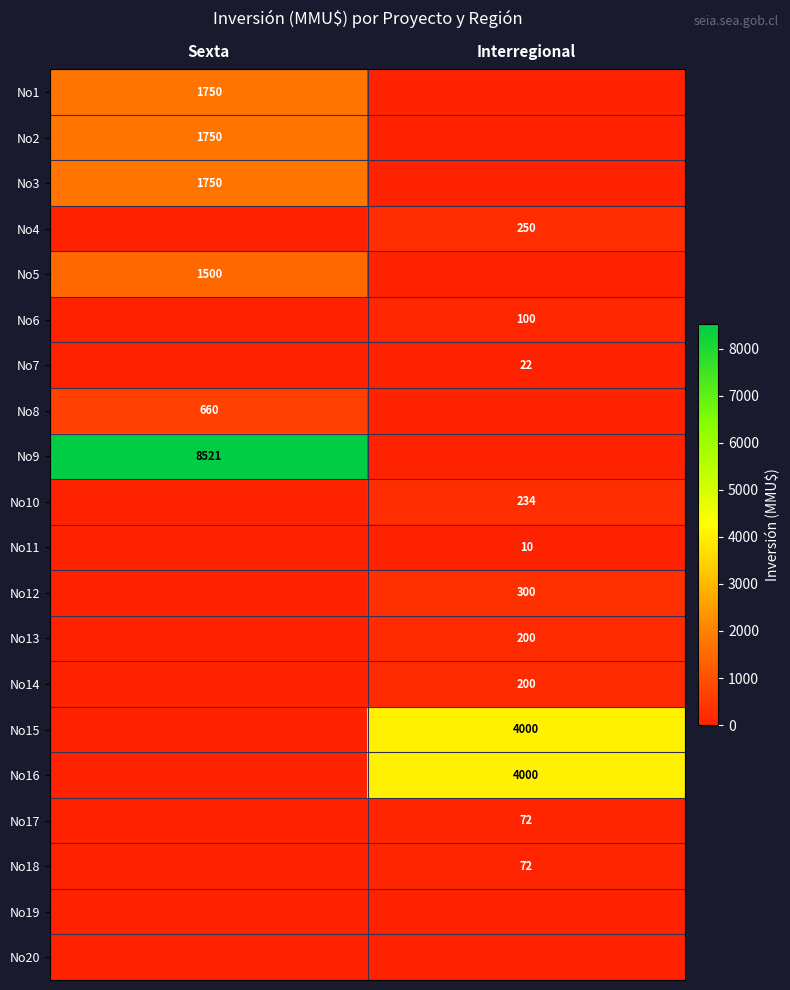

Is it true that No3 equals 1750 at Sexta?

True